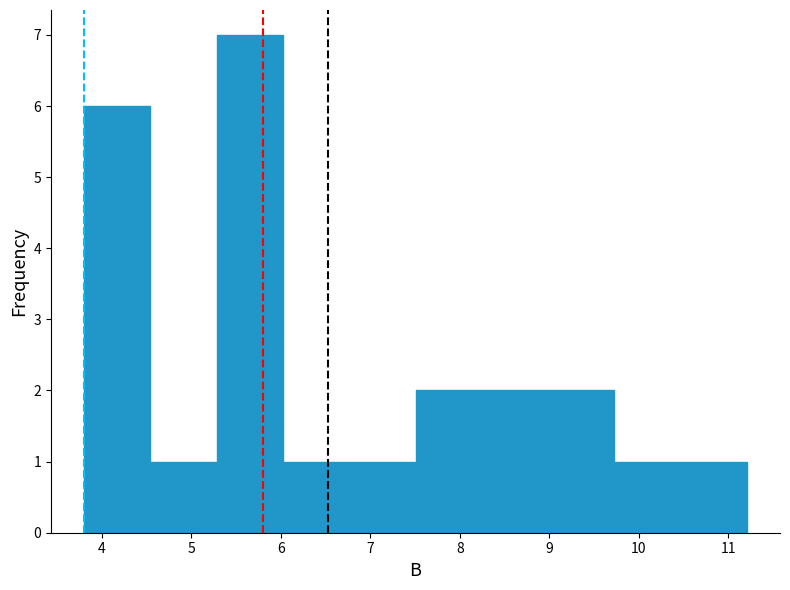

Reading left to right, list every bar in this chart as the range it spans on the x-axis followed by its height. Neither the bar edges nor the heights are printed on the chart, so give them approximately, as read against the axes.

3.8 to 4.5: 6
4.5 to 5.3: 1
5.3 to 6.0: 7
6.0 to 6.8: 1
6.8 to 7.5: 1
7.5 to 8.2: 2
8.2 to 9.0: 2
9.0 to 9.7: 2
9.7 to 10.5: 1
10.5 to 11.2: 1